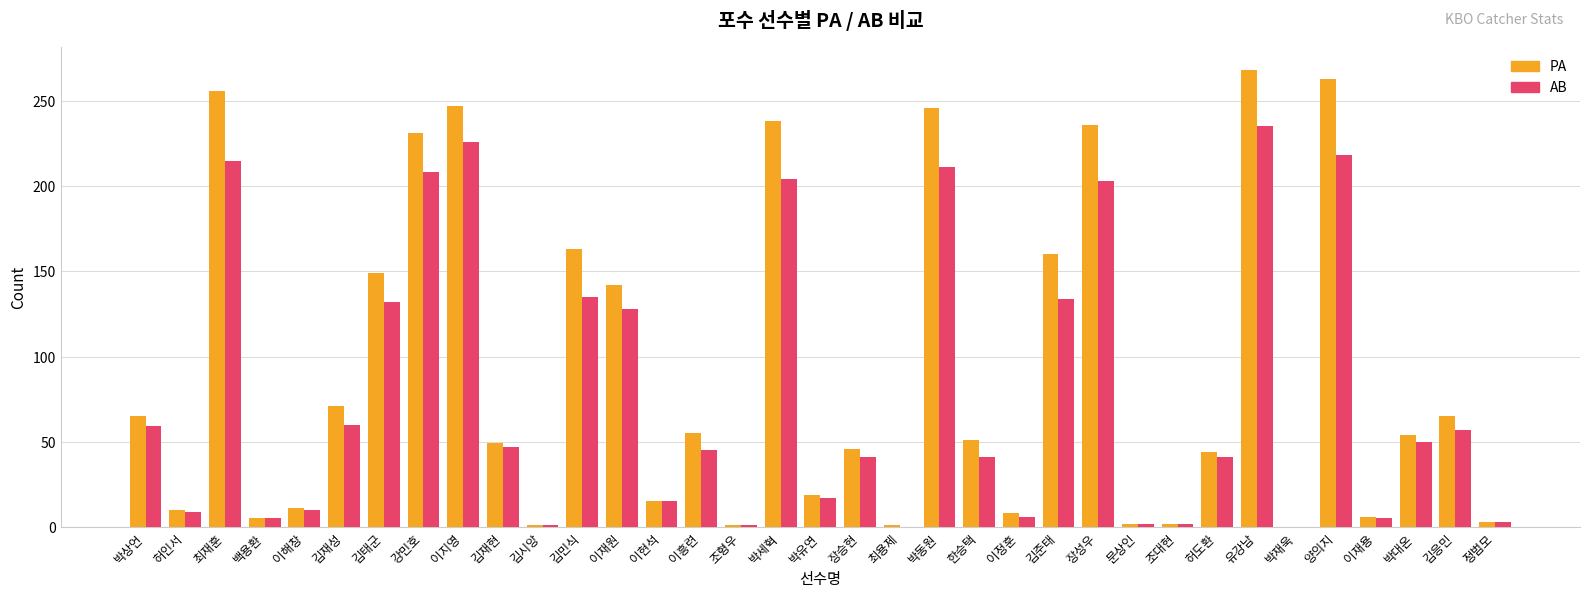

What is the total value across all series at 장승현?

87